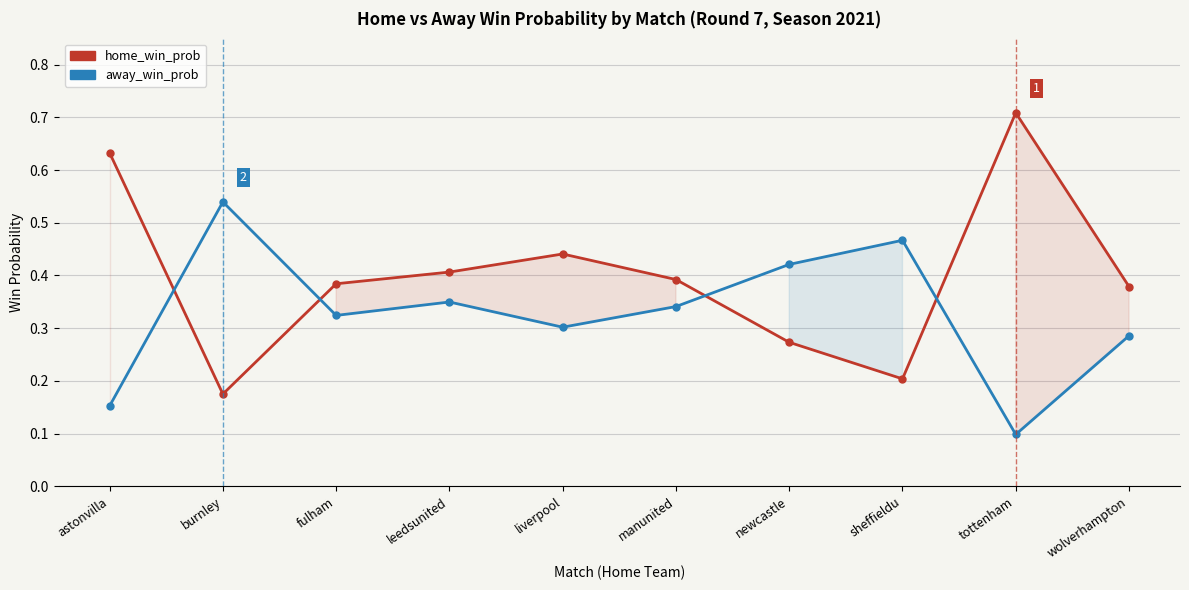

Read the away_win_prob value at tottenham.

0.1